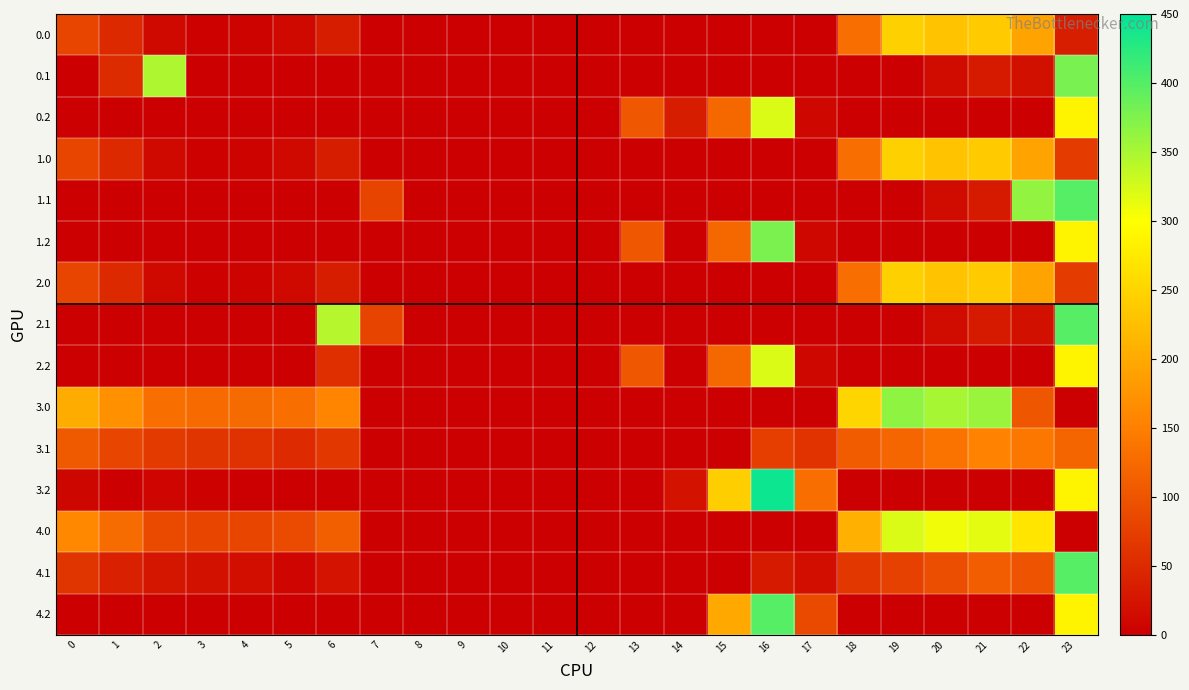

Which series has the largest range (max minus min)?

3.2